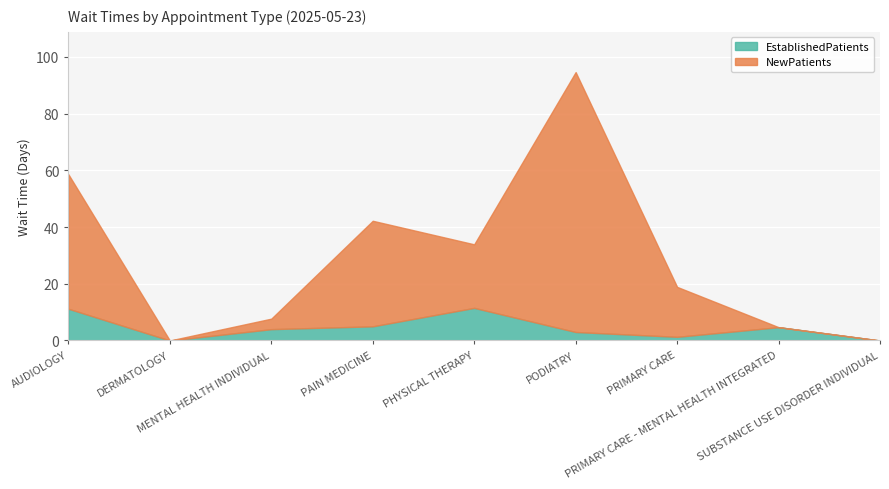

How many times do EstablishedPatients and NewPatients cross each other?

2